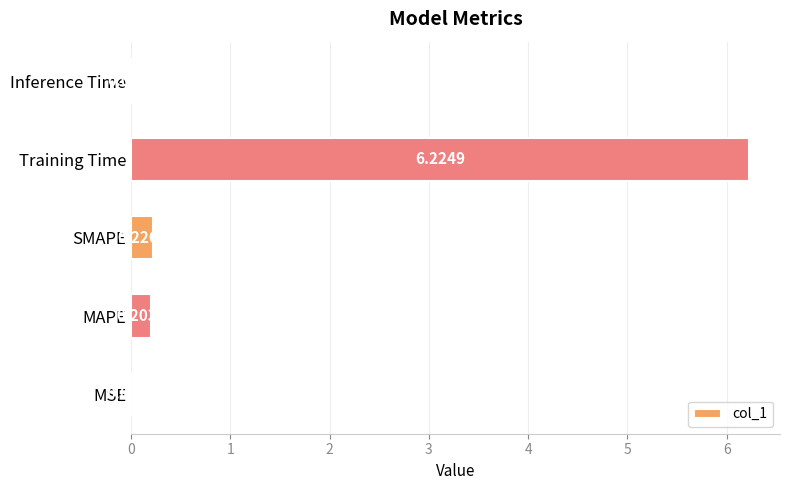

At which category does the chart reach its peak across all series?

Training Time